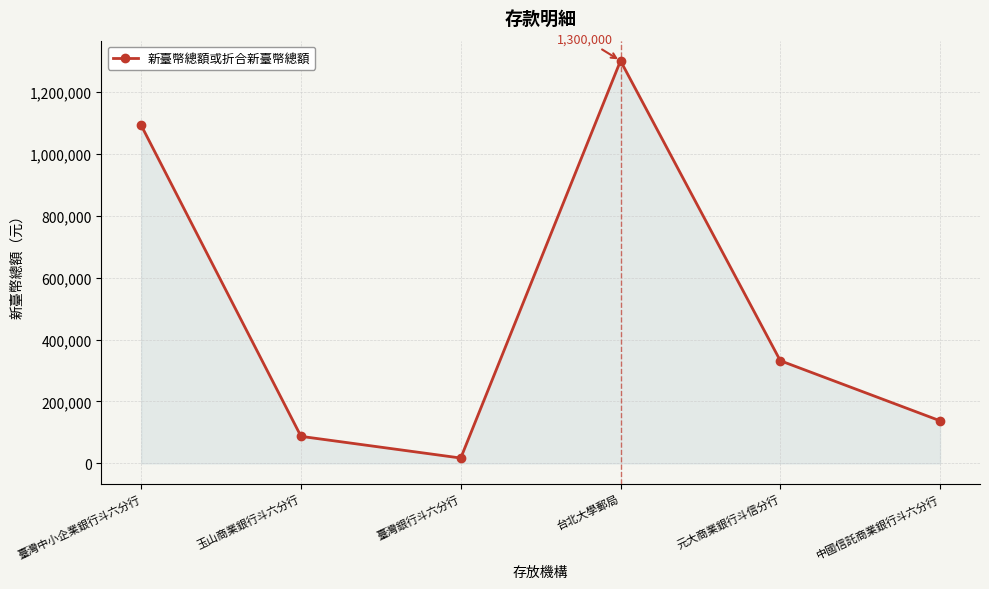

Is it true that the value at 中國信託商業銀行斗六分行 is 137600?

True